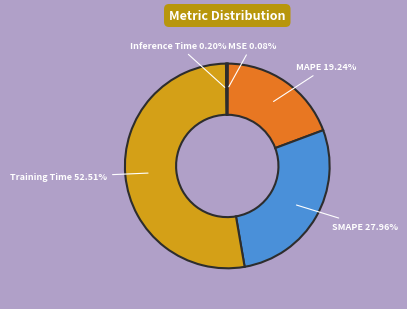

Between Training Time and MAPE, which is larger?

Training Time